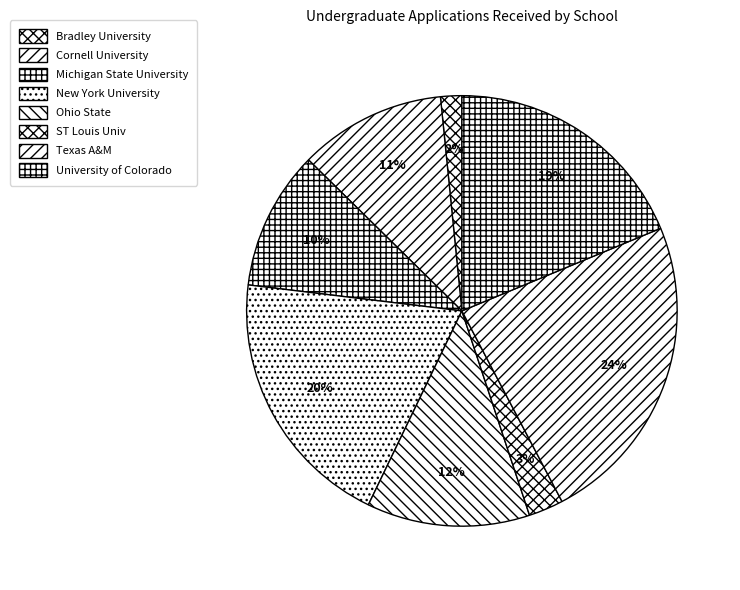

How many segments does this pie chart have?

8